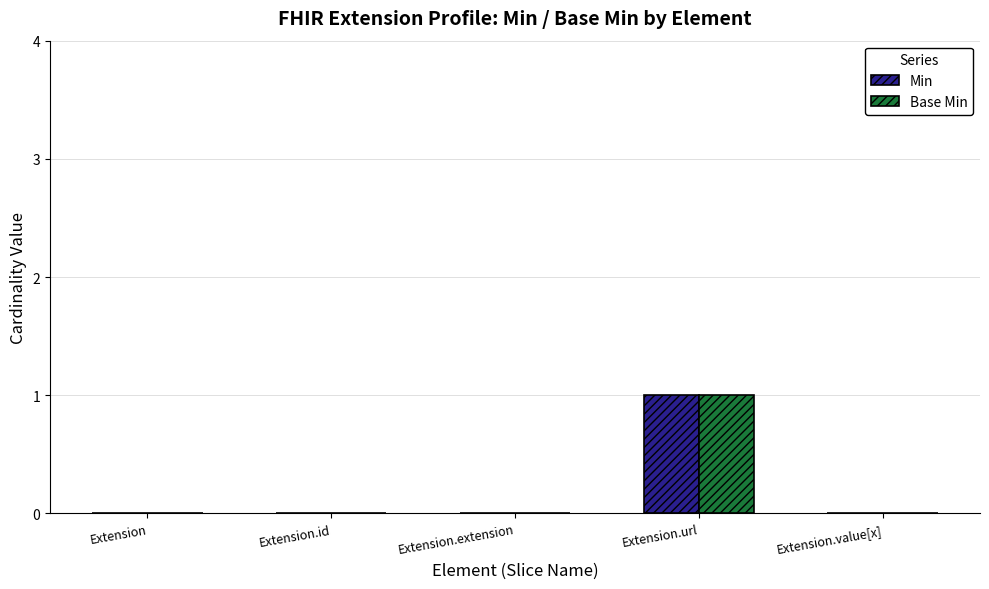

Is it true that Base Min equals 0 at Extension.extension?

True